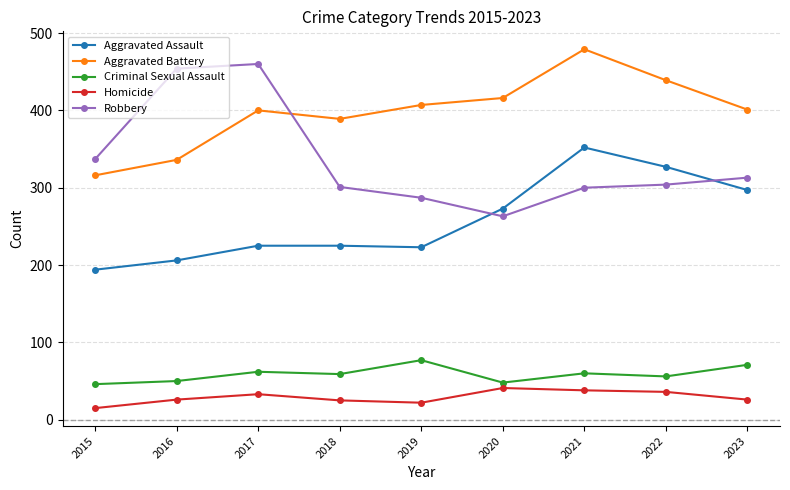

Which series has the largest range (max minus min)?

Robbery